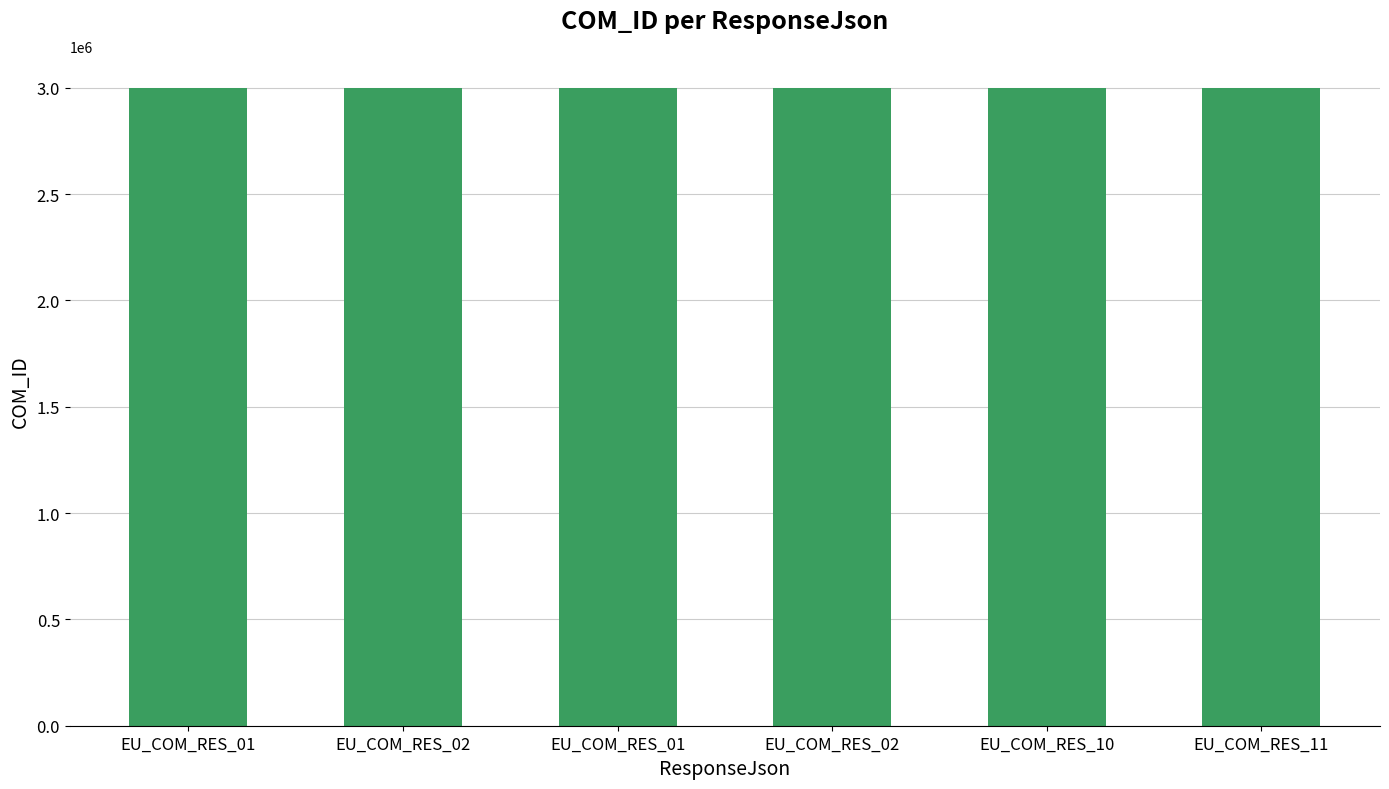

What is the greatest value displayed?

3000921